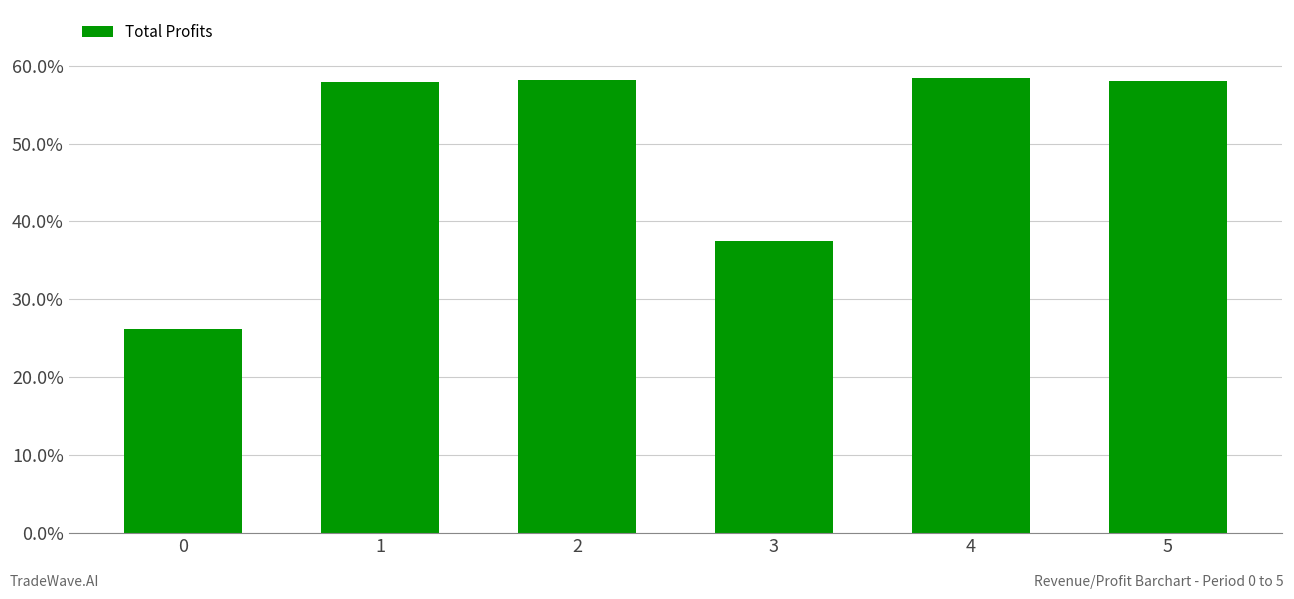

What is the value of the 6th bar from the left?

0.6